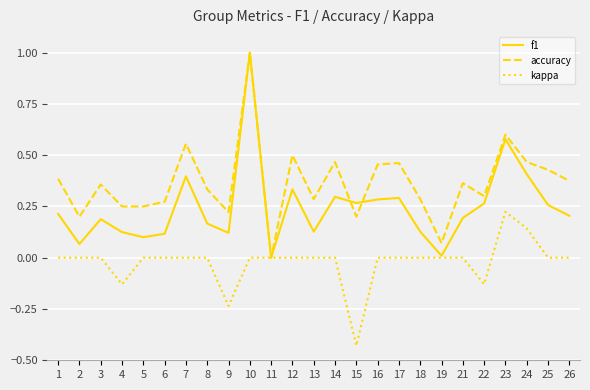

In f1, how many points are higher than both neighbors (excluding endpoints)?

7